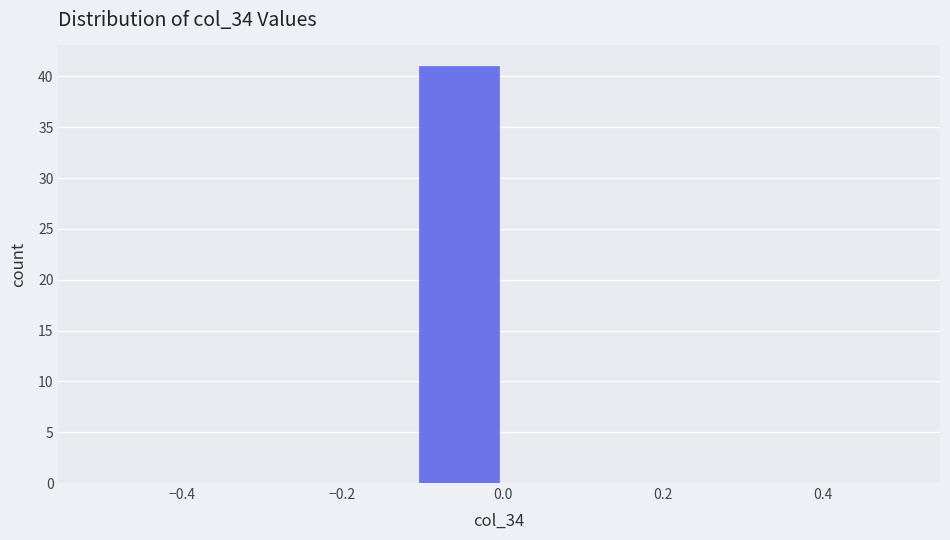

Over which range of the x-axis is the bar tallest?

-0.1 to 0.0